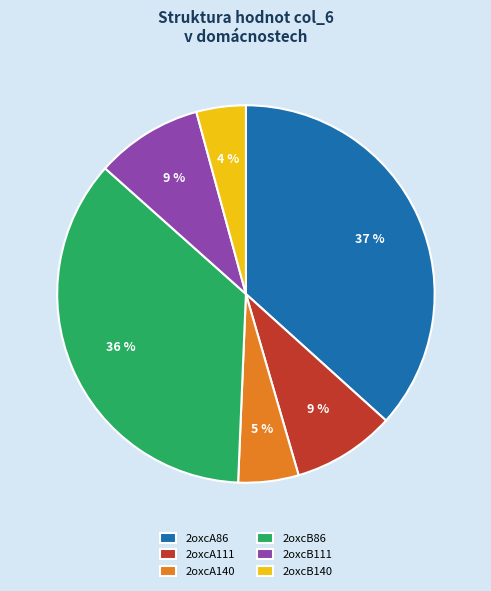

What percentage is the 2oxcA140 slice, to the nearest percent?

5%